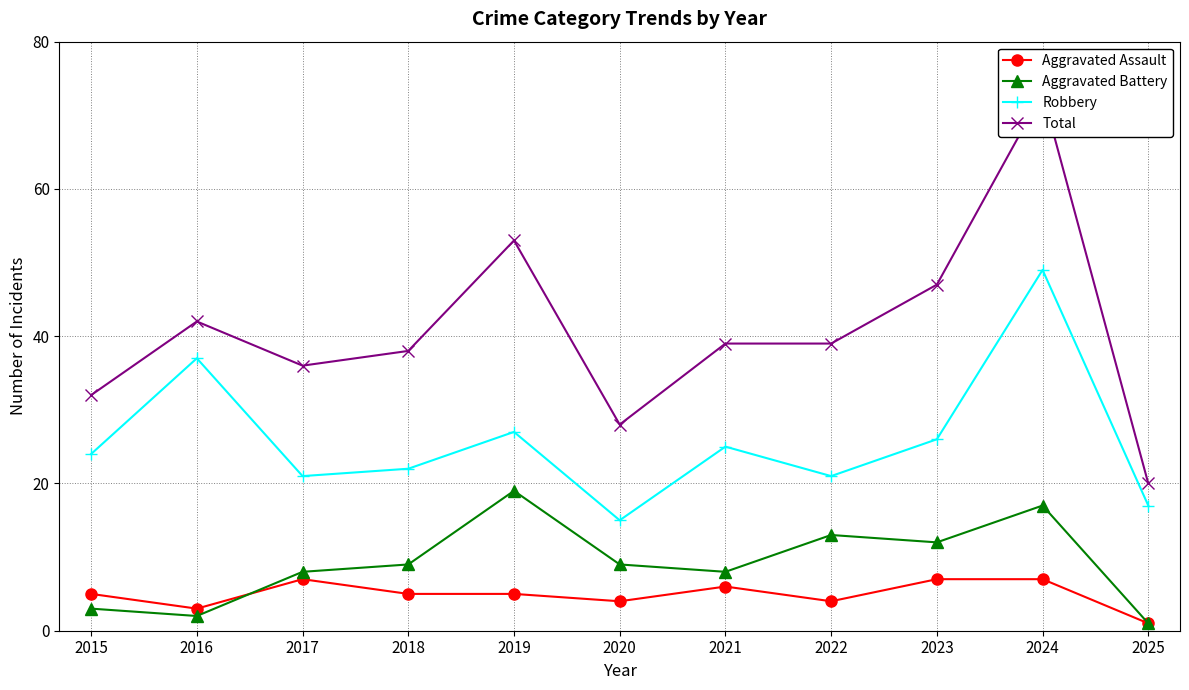

Is it true that Robbery equals 13 at 2022?

False